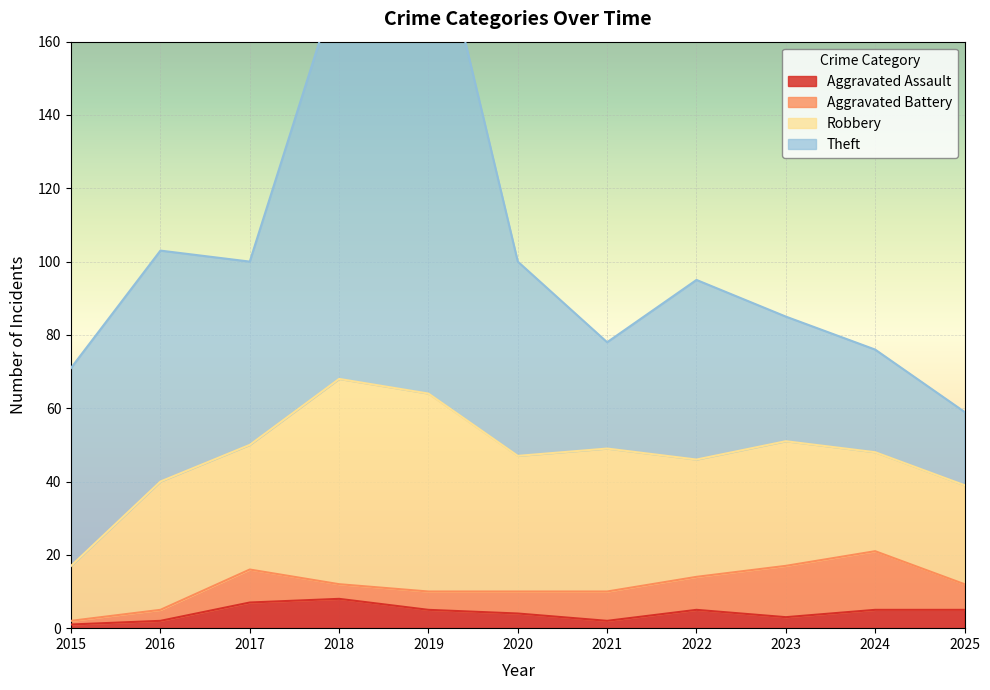

Which series changed the most between 2022 and 2025?

Theft